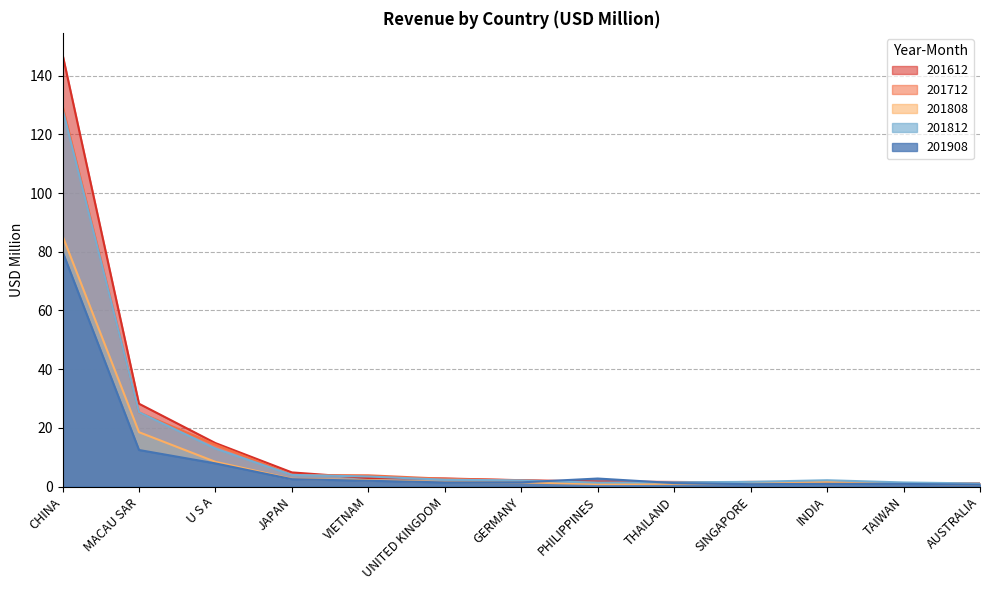

What is the difference between the maximum and minimum values in the 201712 series?

128.6